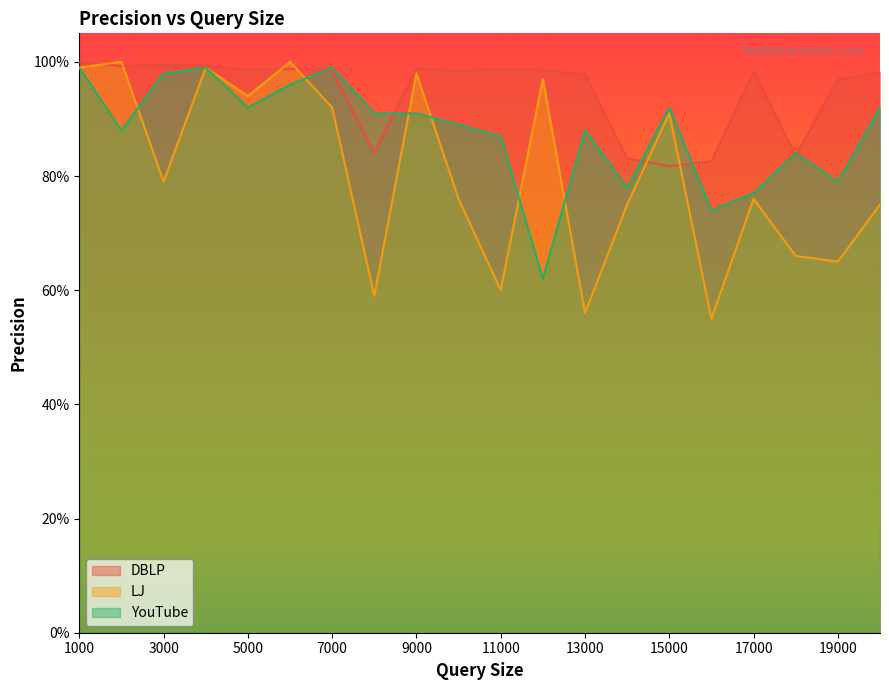

What is the value of the DBLP point at the 14th from the left?

0.8